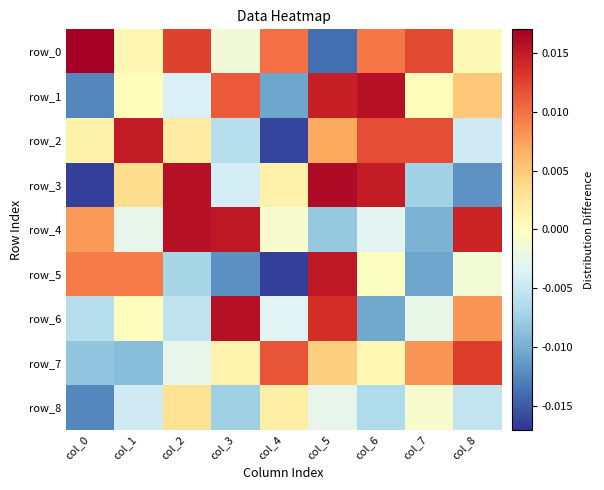

True or false: row_3 has a value of -0.0 at col_7.

False